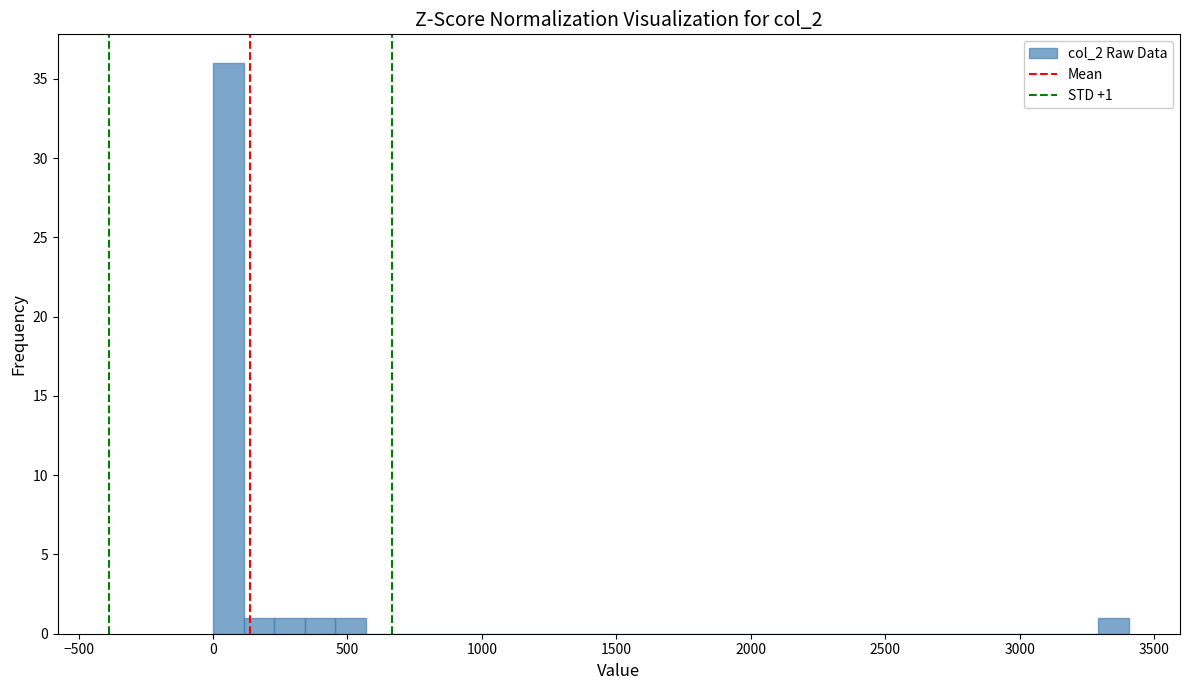

Read against the x-axis, roughly where is the centre of the tallest bar?

50